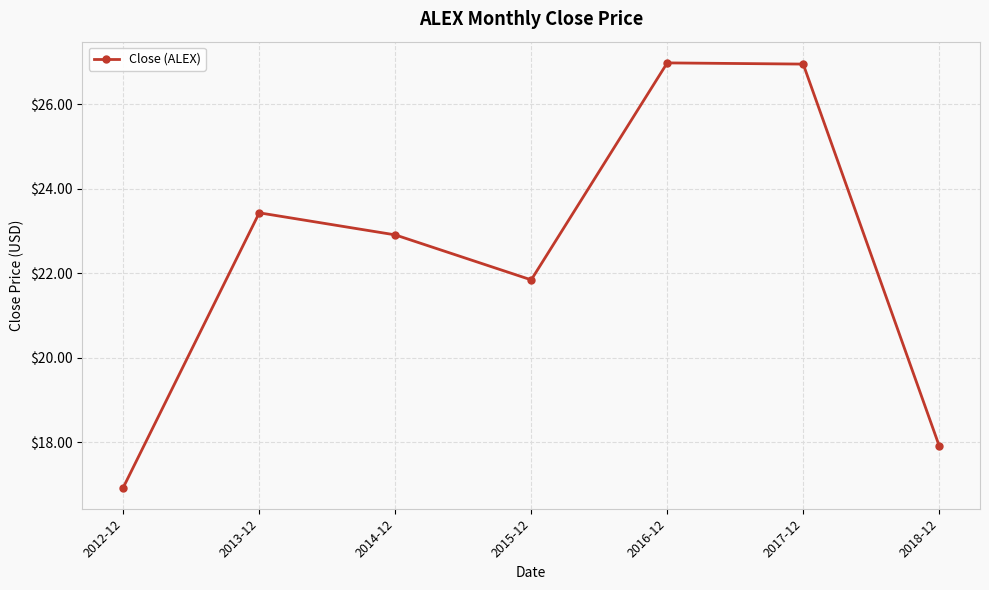

Between 2012-12 and 2013-12, which is larger?

2013-12